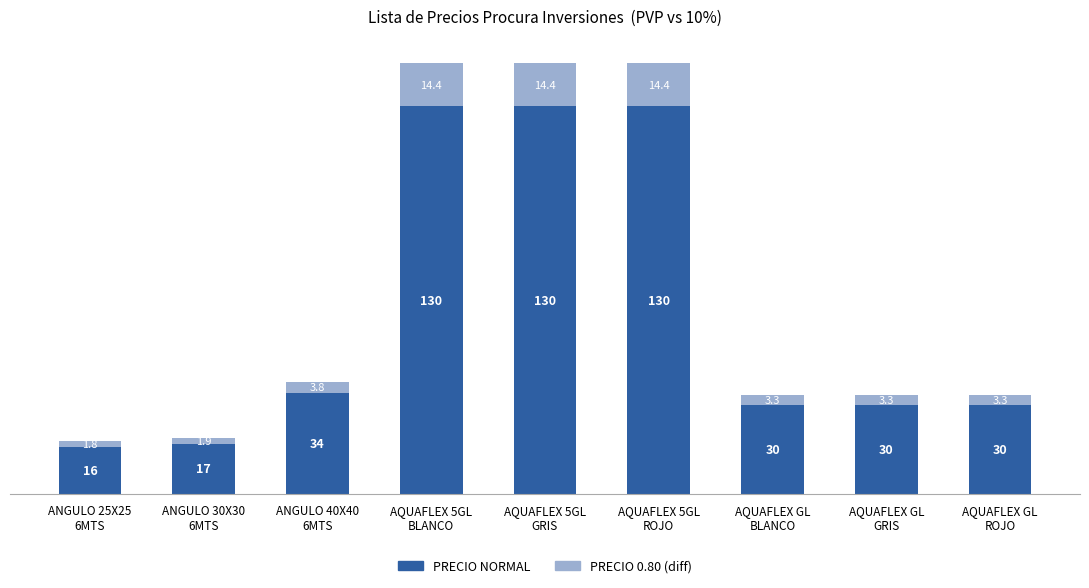

What is the sum of all PRECIO NORMAL values?

547.0